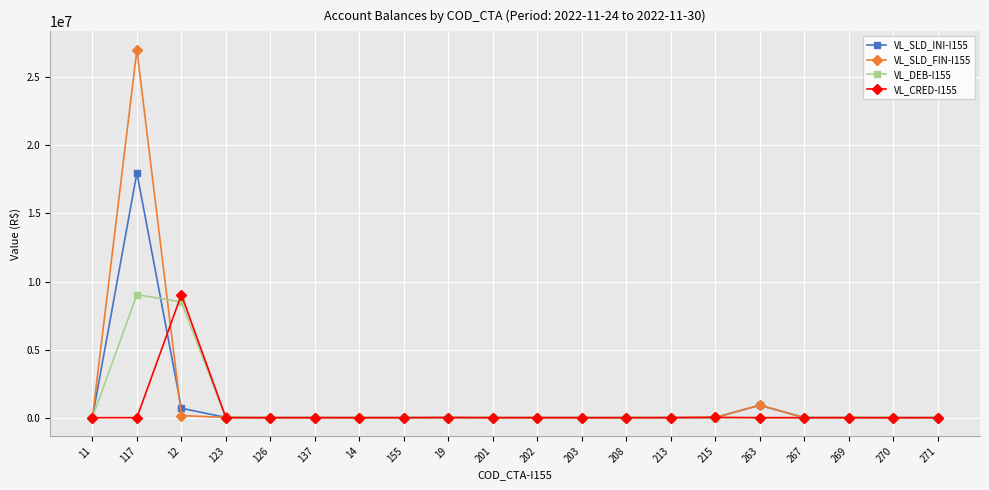

At how many categories does at least one series exceed 19275811?

1